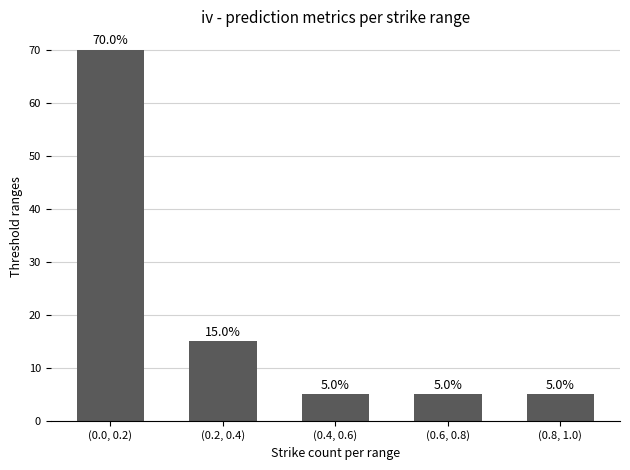

What is the average value?

20